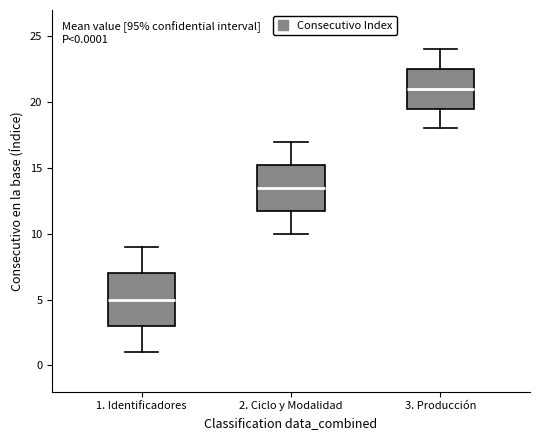

Comparing the boxes themselves (not the whiskers), which one is the tallest?

1. Identificadores